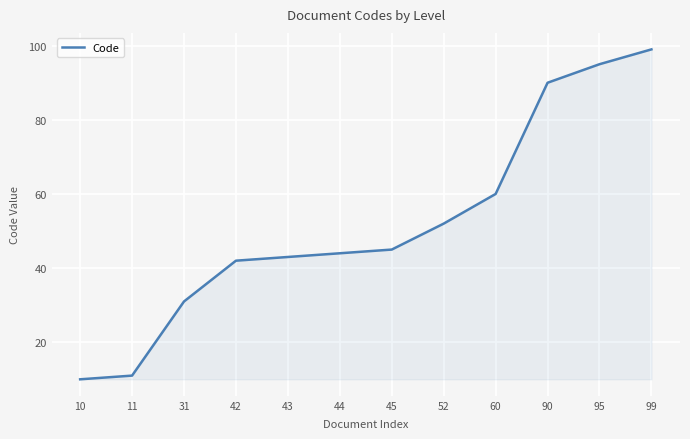

What is the sum of all values?

622